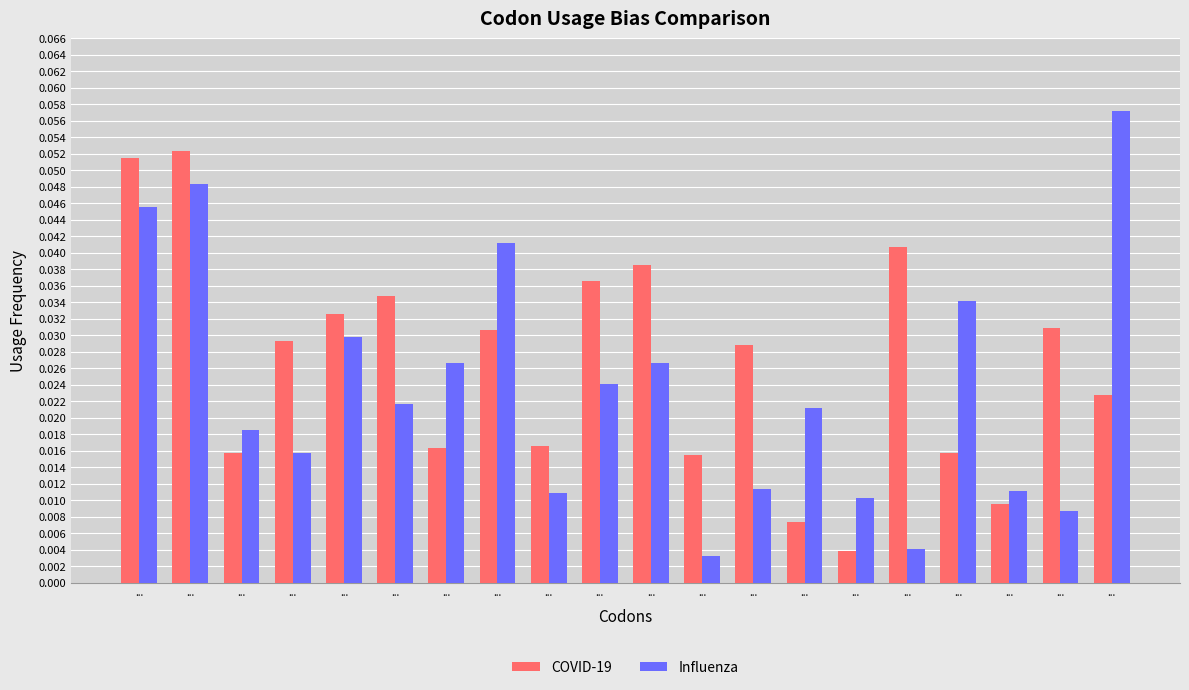

Reading left to right, what are all the values shown in this chart?

COVID-19: 0.1	0.1	0.0	0.0	0.0	0.0	0.0	0.0	0.0	0.0	0.0	0.0	0.0	0.0	0.0	0.0	0.0	0.0	0.0	0.0
Influenza: 0.0	0.0	0.0	0.0	0.0	0.0	0.0	0.0	0.0	0.0	0.0	0.0	0.0	0.0	0.0	0.0	0.0	0.0	0.0	0.1